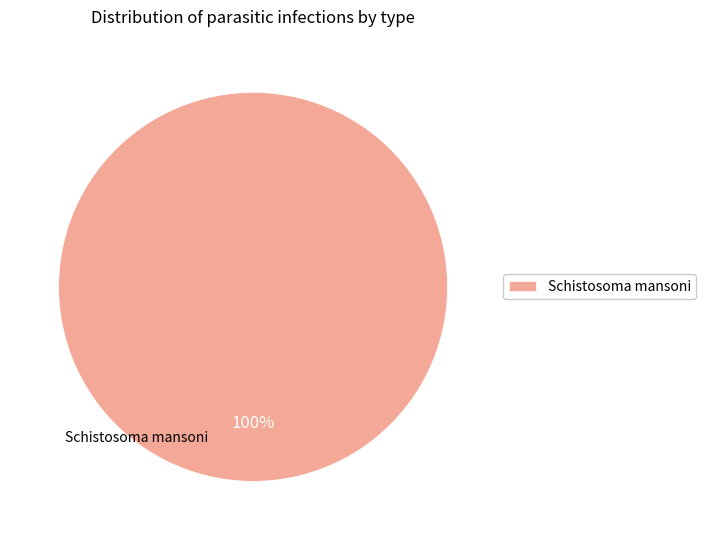

Is it true that Schistosoma mansoni is 100% of the pie?

True